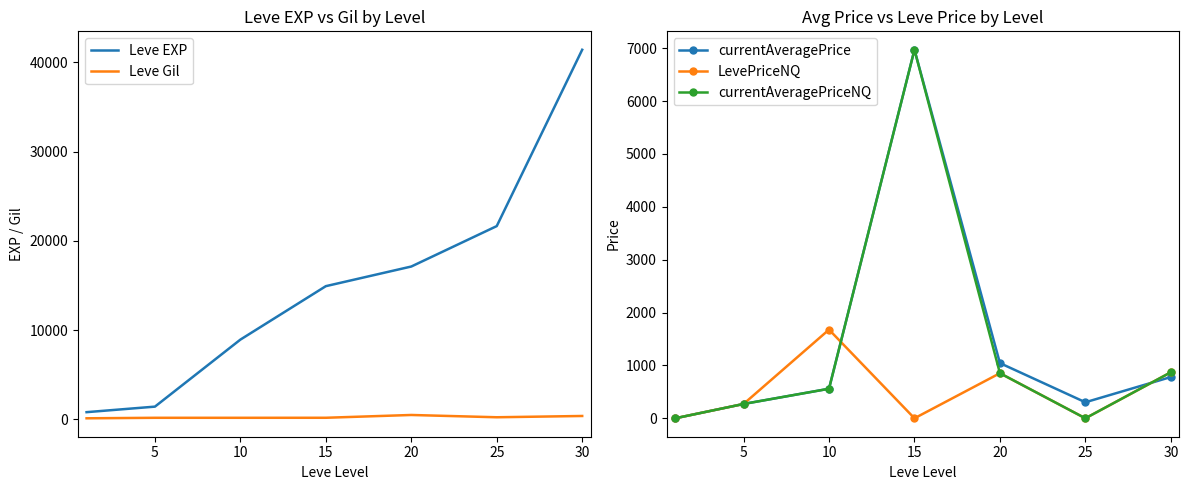

Where is the first local maximum for LevePriceNQ?

10